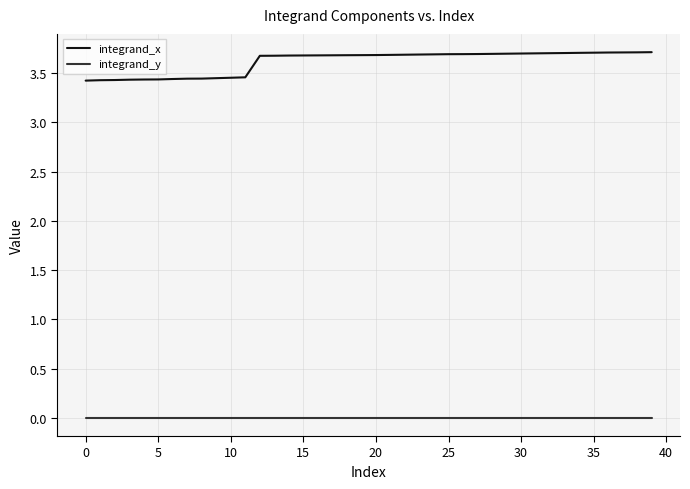

What are all the series names shown in the legend?

integrand_x, integrand_y